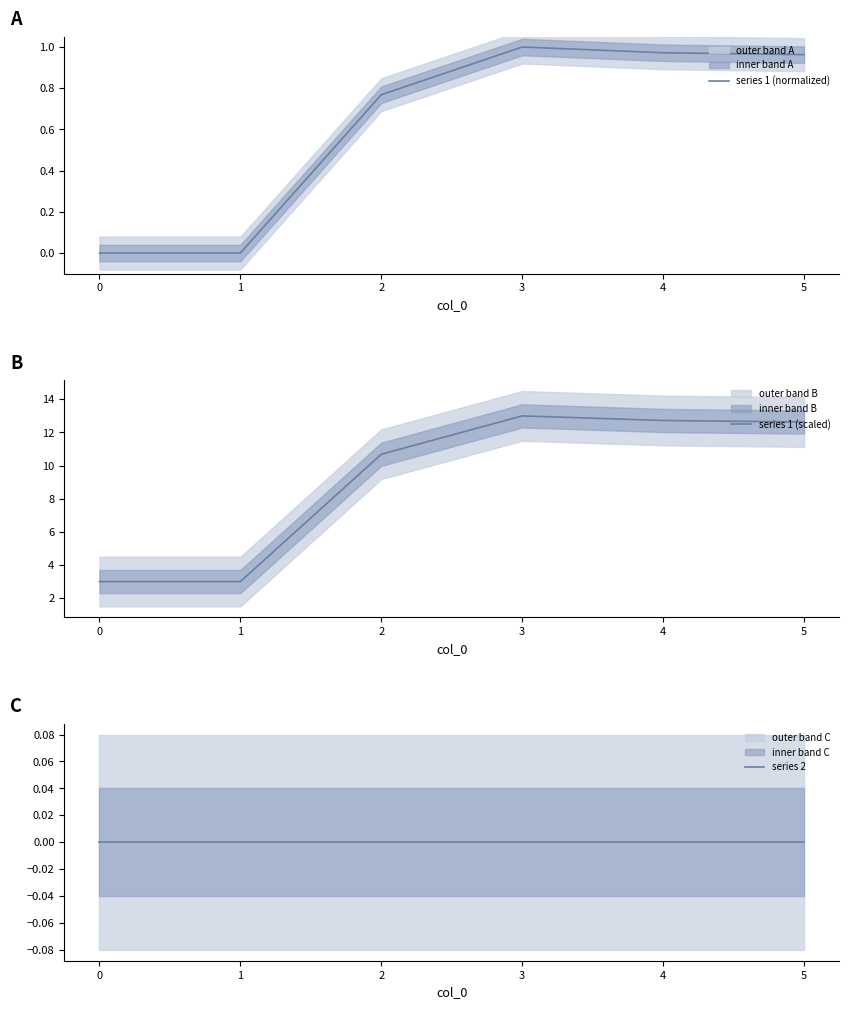

Reading right to left, transcribe all the data shown in this chart.

series 1 (normalized): 1.0	1.0	1.0	0.8	0.0	0.0
series 1 (scaled): 12.6	12.7	13.0	10.7	3.0	3.0
series 2: 0.0	0.0	0.0	0.0	0.0	0.0